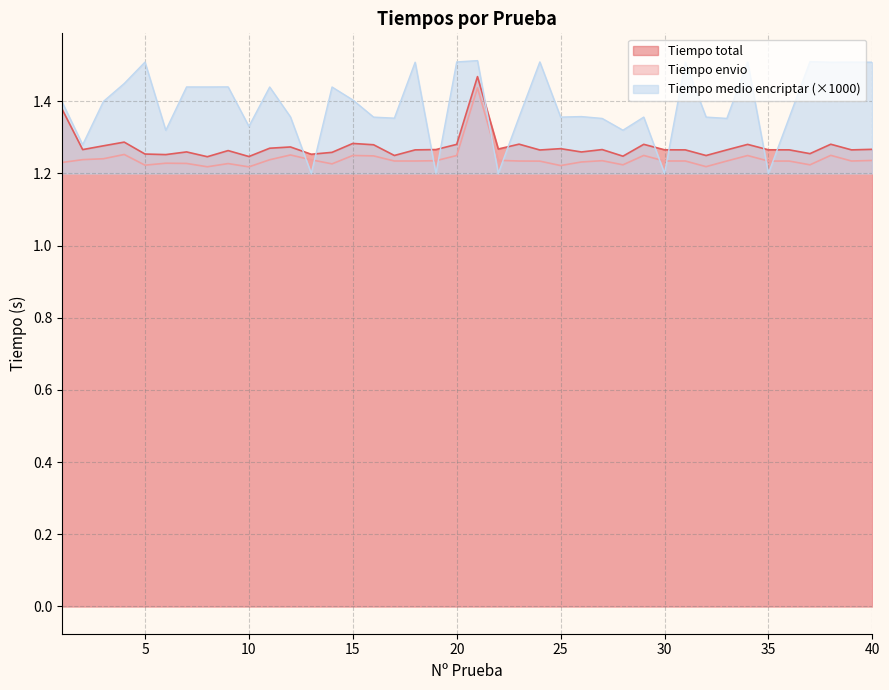

True or false: Tiempo envio has a value of 0.5 at 13.

False